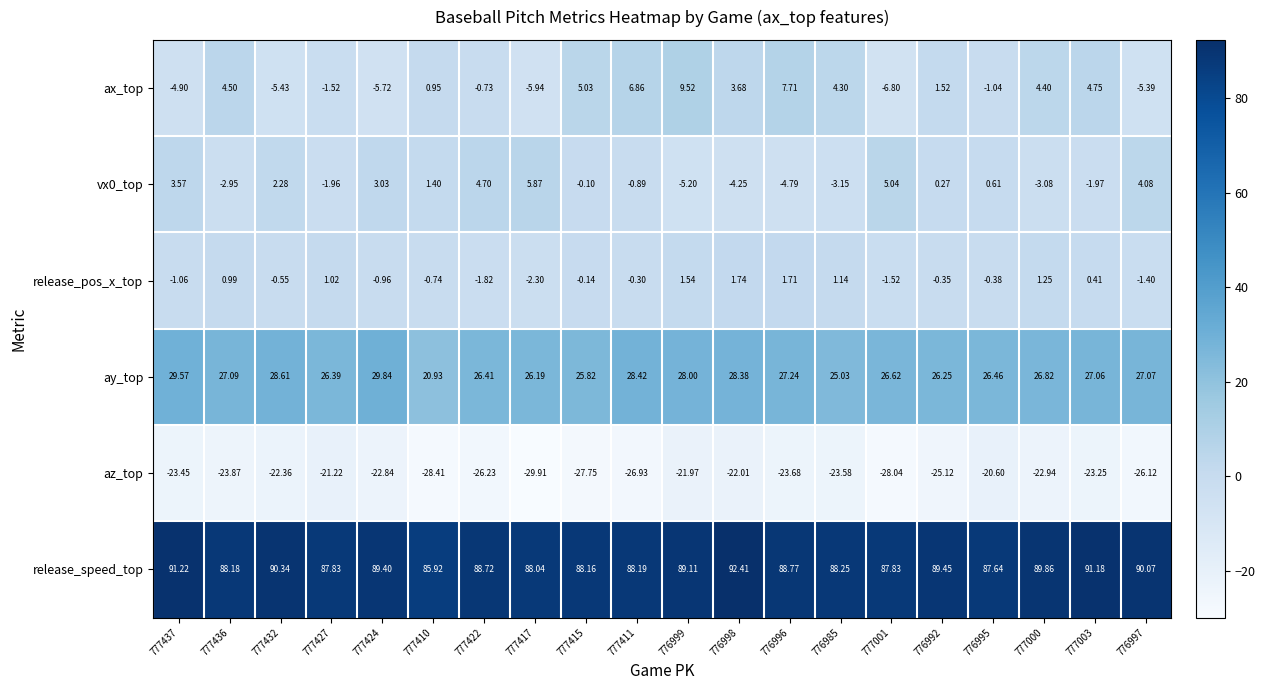

At 776998, list the series in order from largest to smallest.

release_speed_top, ay_top, ax_top, release_pos_x_top, vx0_top, az_top